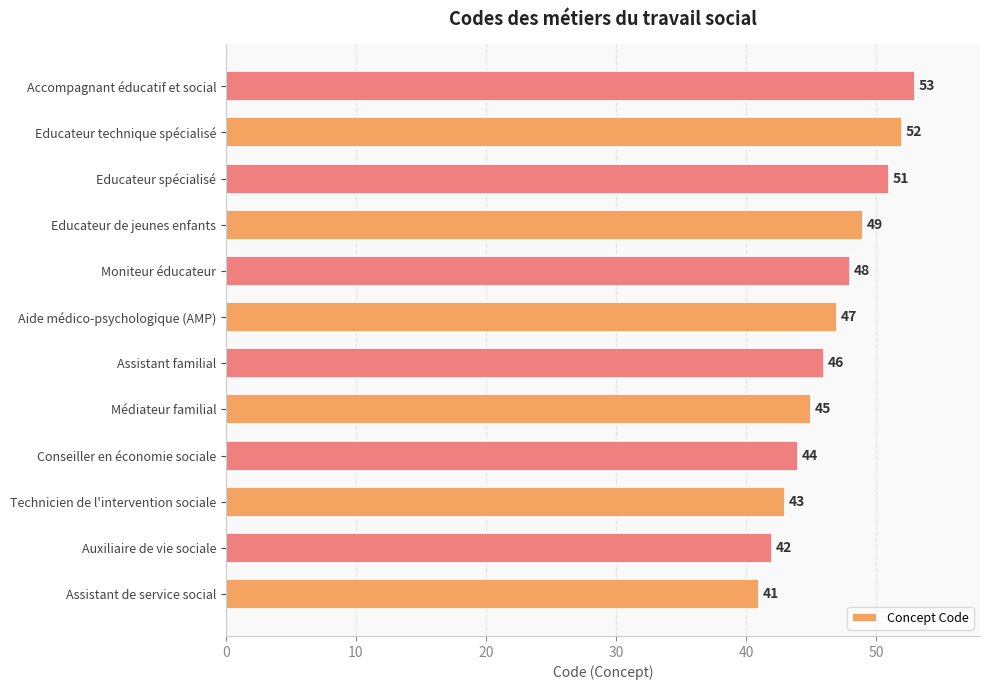

Reading bottom to top, list all the values displayed in this chart.

41	42	43	44	45	46	47	48	49	51	52	53